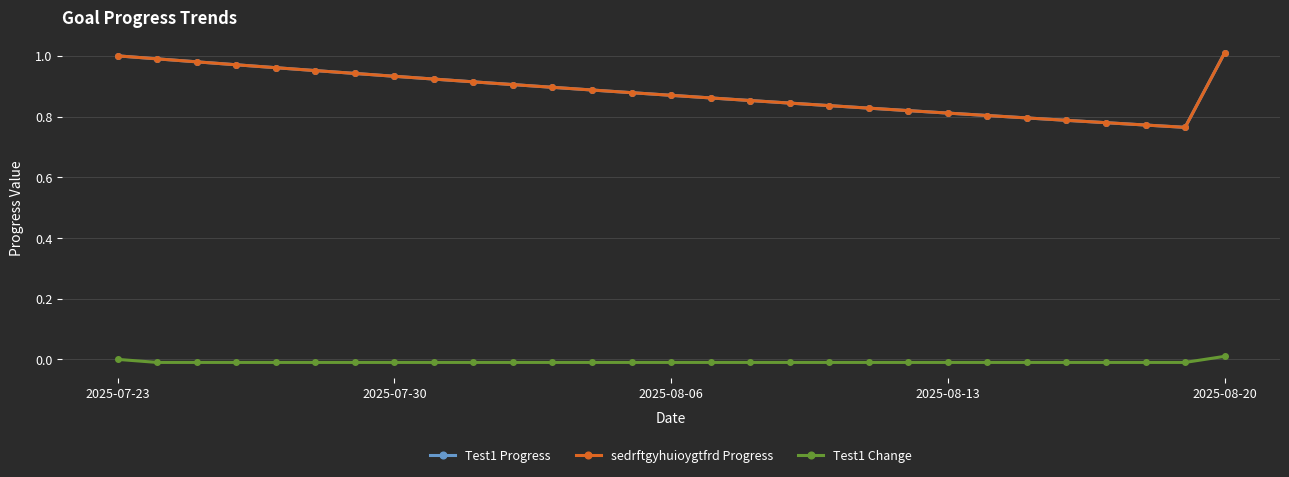

True or false: sedrftgyhuioygtfrd Progress and Test1 Progress intersect in this chart.

False